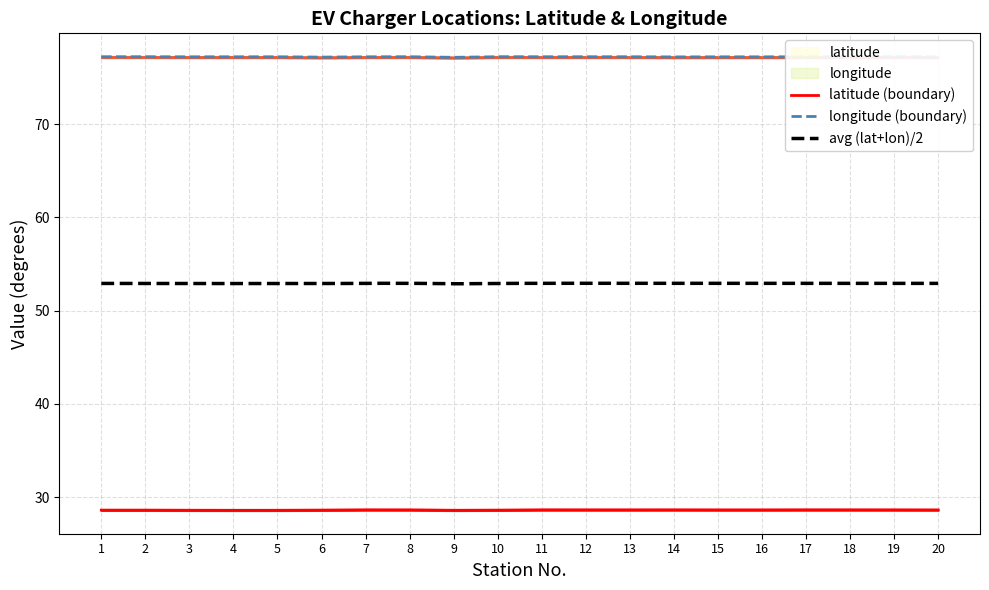

True or false: latitude and longitude cross at least once.

False